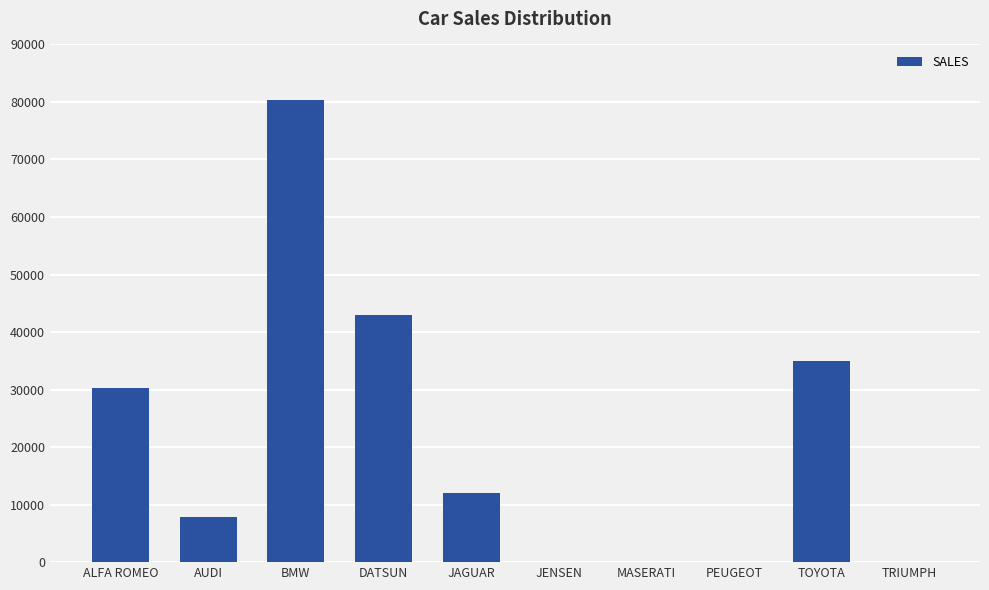

Count the number of categories in the chart.

10